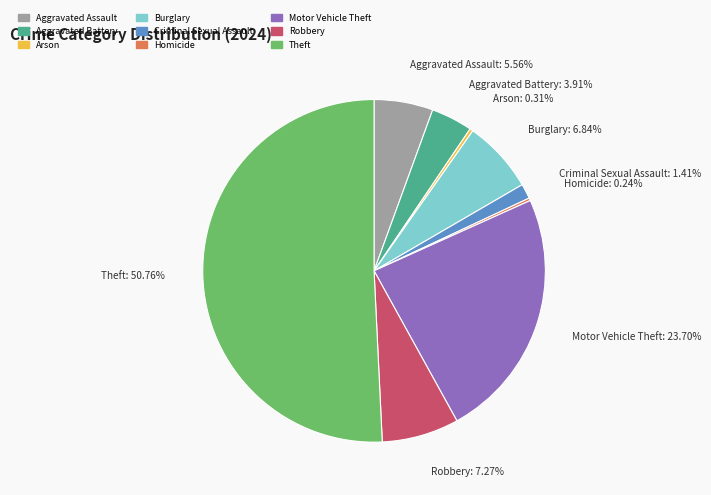

What is the largest slice in the pie chart?

Theft